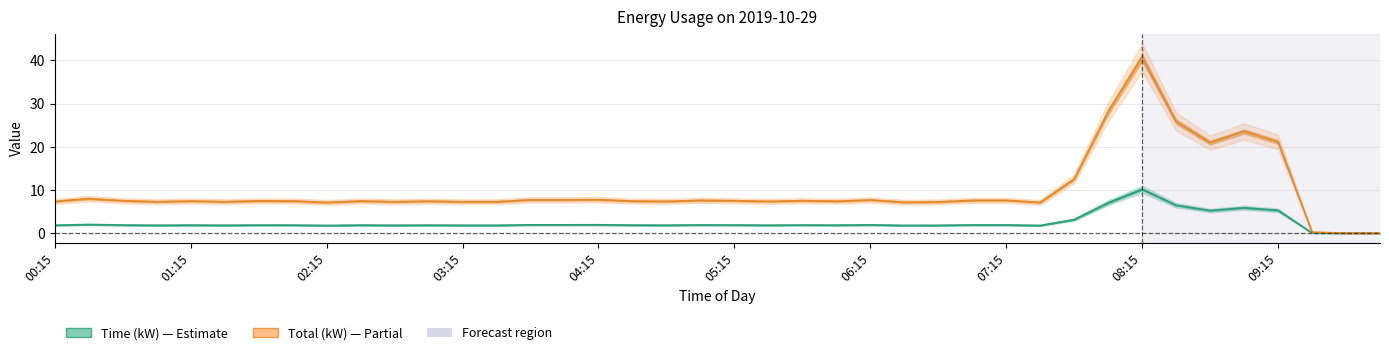

What is the average value of the Total series?

9.9